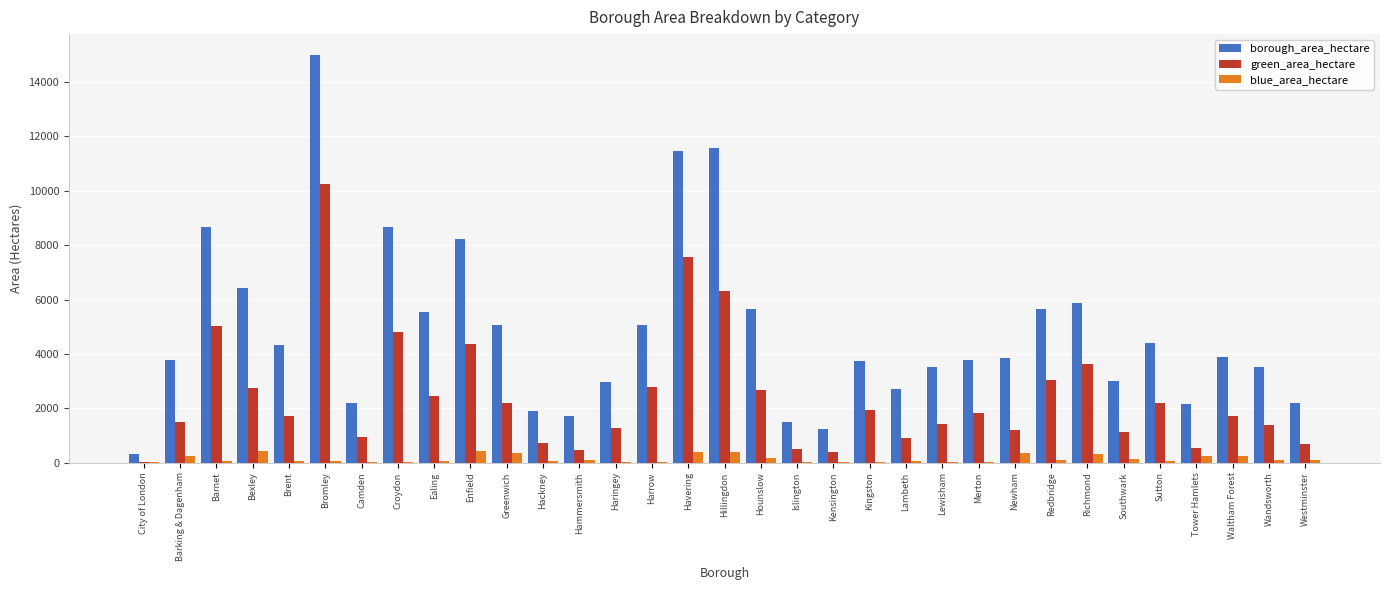

Which series changed the most between Ealing and Hackney?

borough_area_hectare